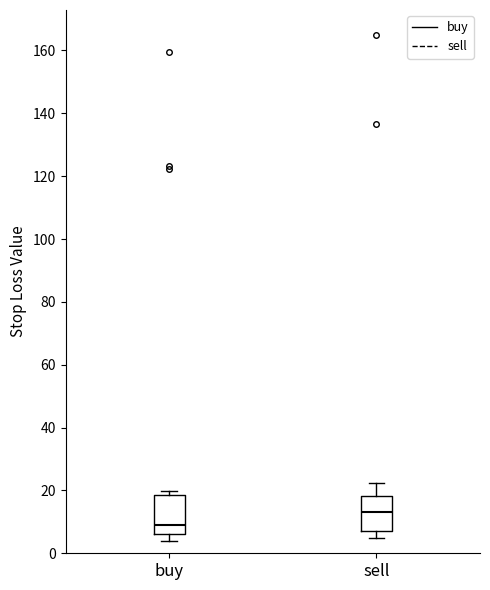

Reading left to right, read every box against the y-axis: the position of its median line, the range the box covers, and the ends of its whiskers. The values are not printed on the chart, so give them approximately, as read against the axis.

buy: median 8, box 6 to 18, whiskers 4 to 20
sell: median 14, box 8 to 18, whiskers 4 to 22